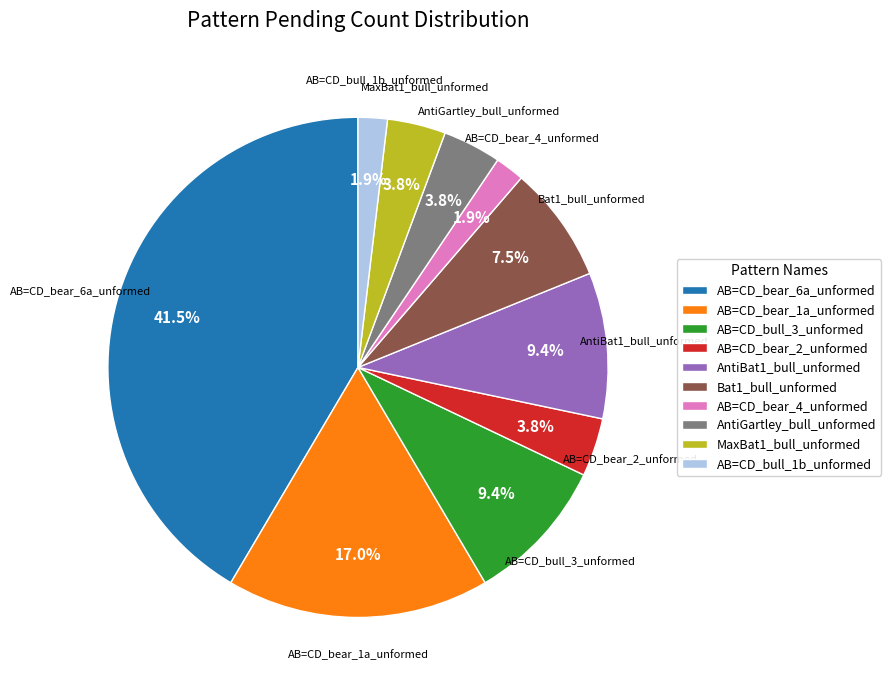

Which category has the biggest portion of the pie?

AB=CD_bear_6a_unformed